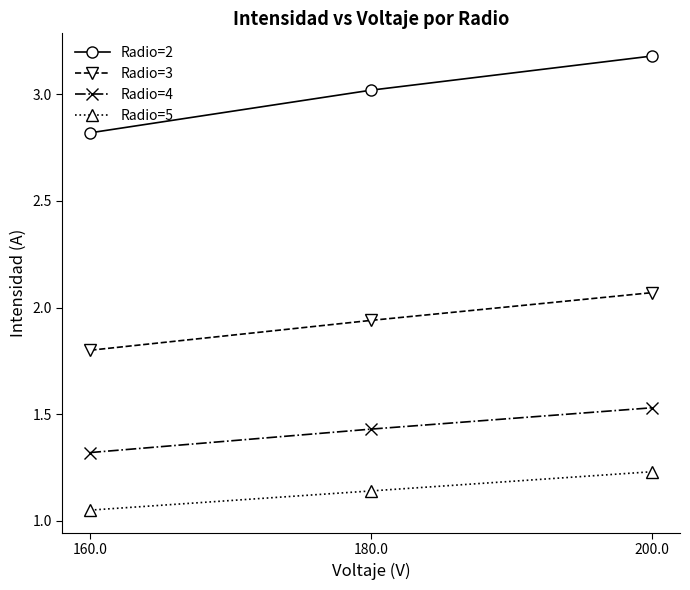

The Radio=2 series shows 4.4 at 160.0. True or false?

False